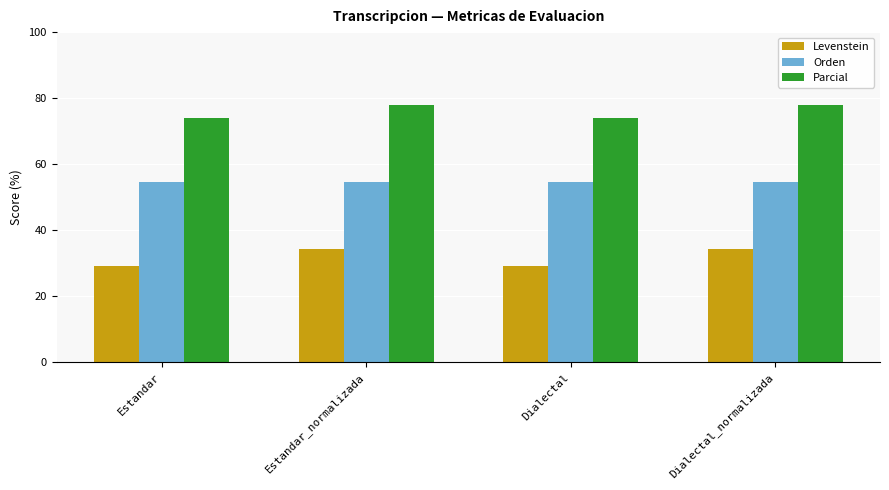

The Orden series shows 54.5 at Dialectal_normalizada. True or false?

True